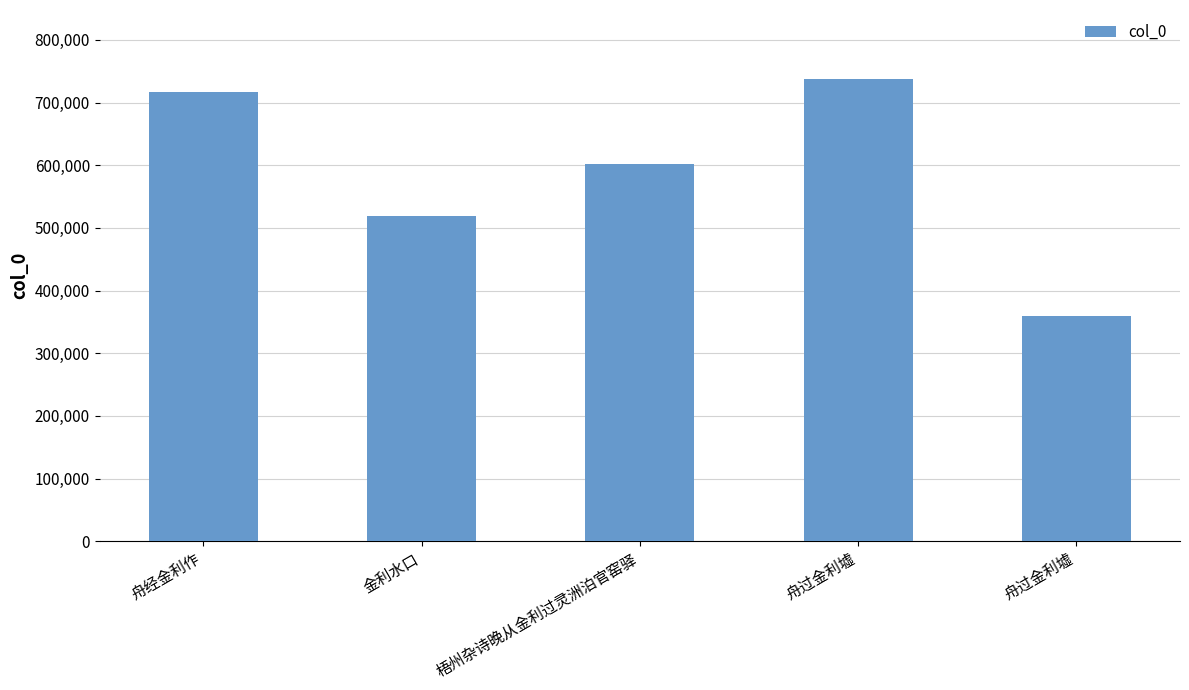

How many data points are less than 601672?

2